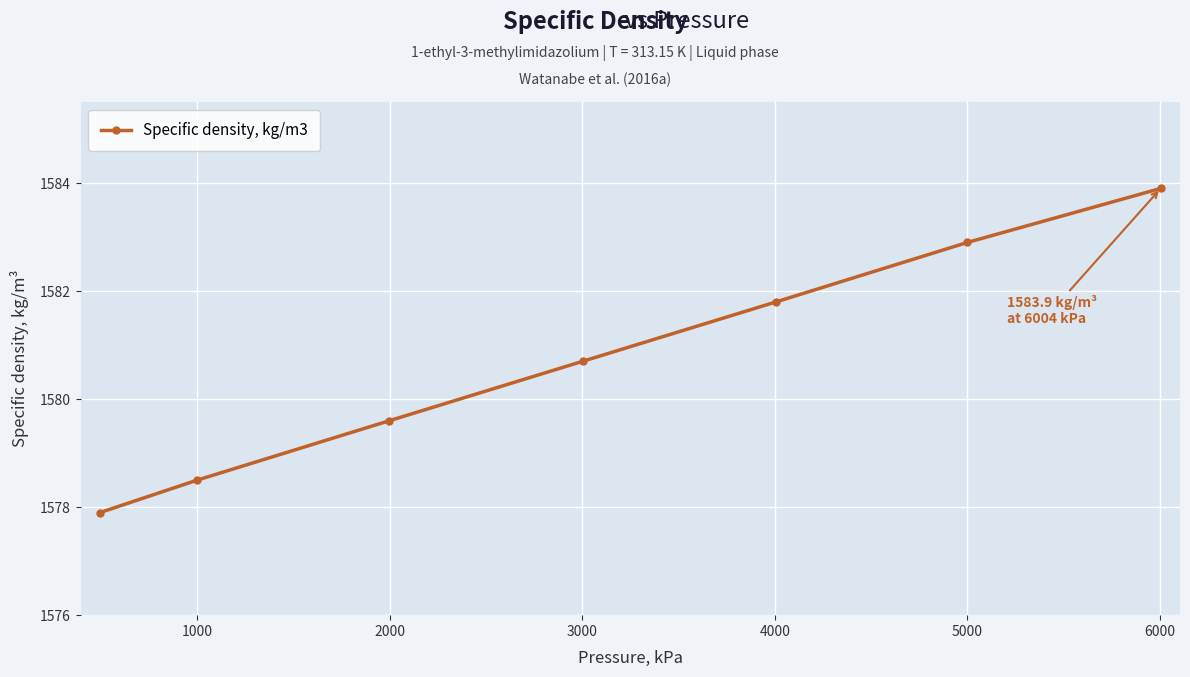

What is the sum of all values?

11065.3